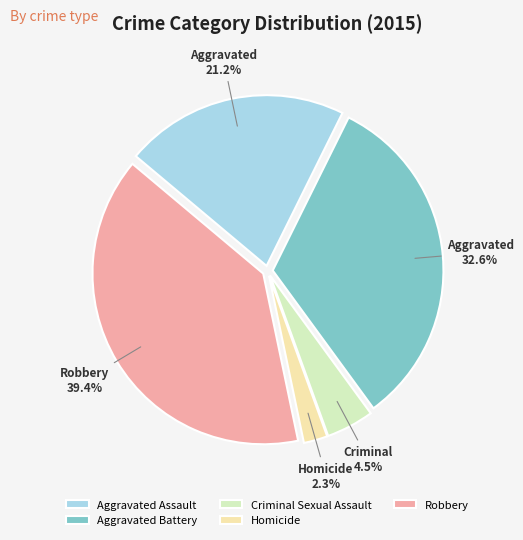

Between Aggravated Assault and Robbery, which is larger?

Robbery